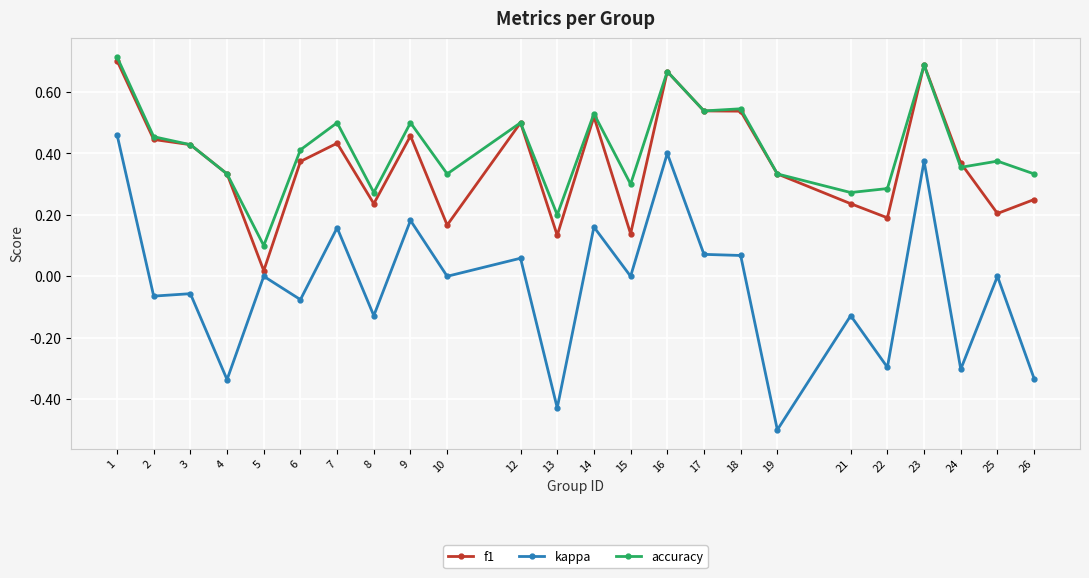

Rank the series by their maximum value, from lowest to highest.

kappa, f1, accuracy